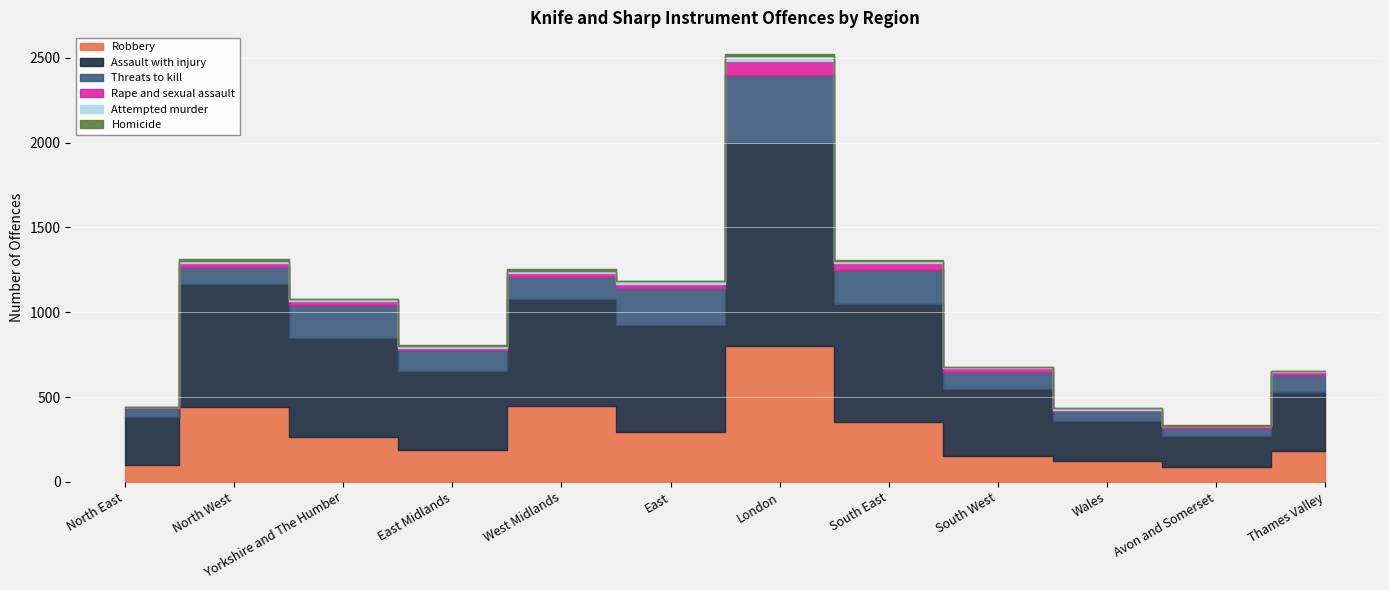

Which category has the highest value across all series?

London